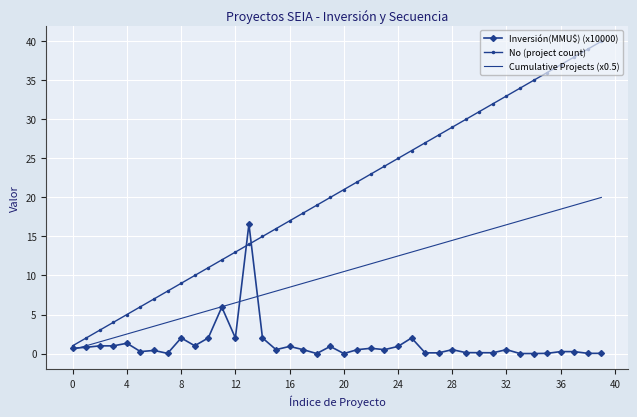

Rank the series by their maximum value, from lowest to highest.

Inversión(MMU$) (x10000), Cumulative Projects (x0.5), No (project count)